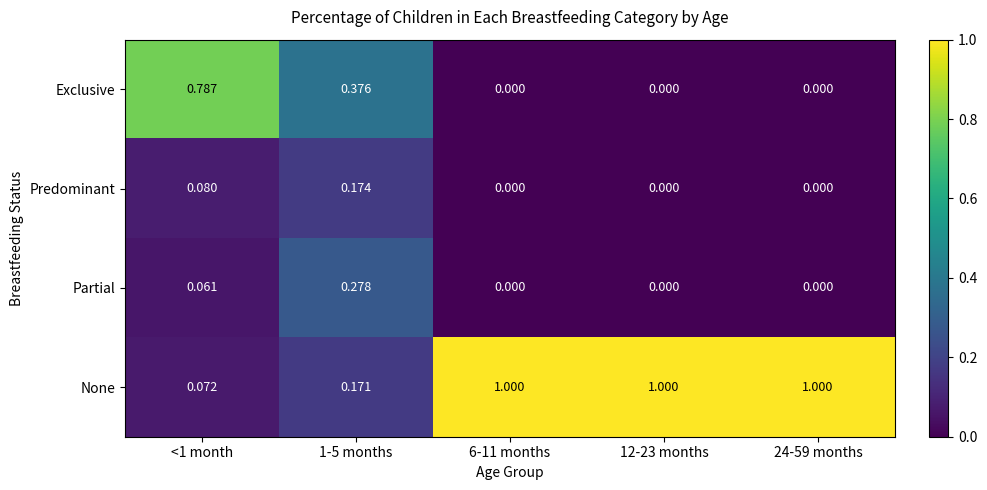

Is the value of Partial at <1 month greater than the value of None at 6-11 months?

No